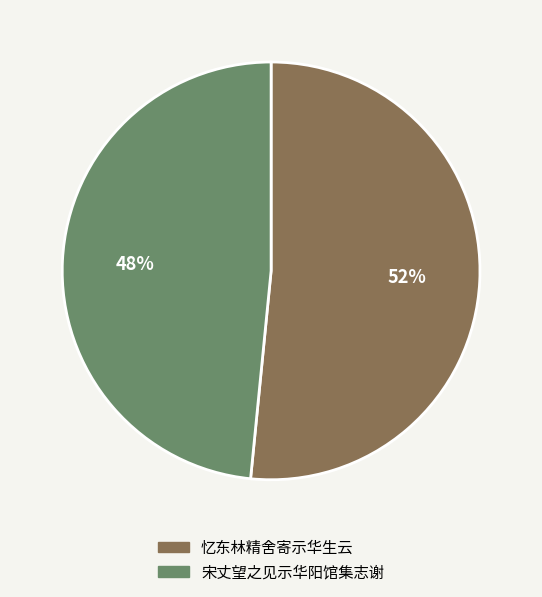

Count the number of slices in the pie.

2